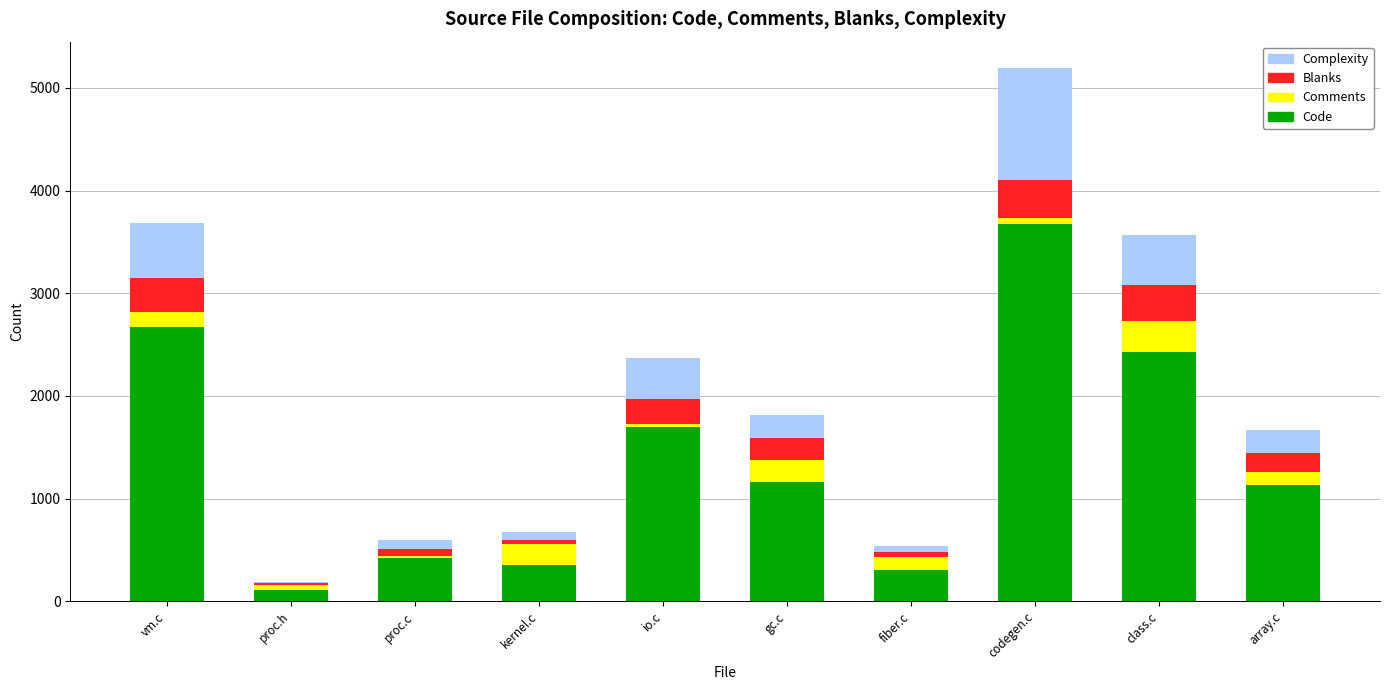

True or false: Code has a value of 1701 at io.c.

True